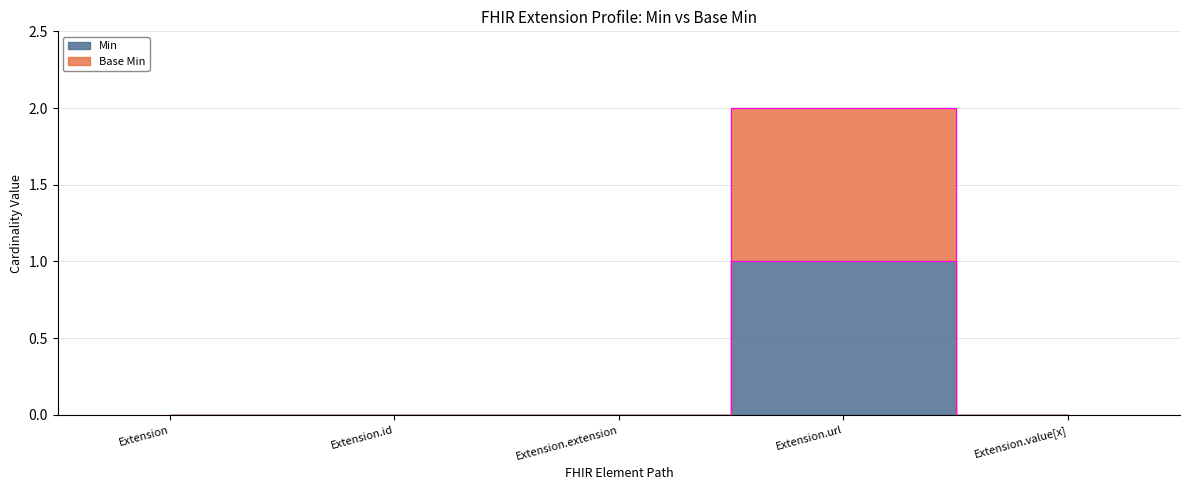

What is the label of the 1st point from the right?

Extension.value[x]